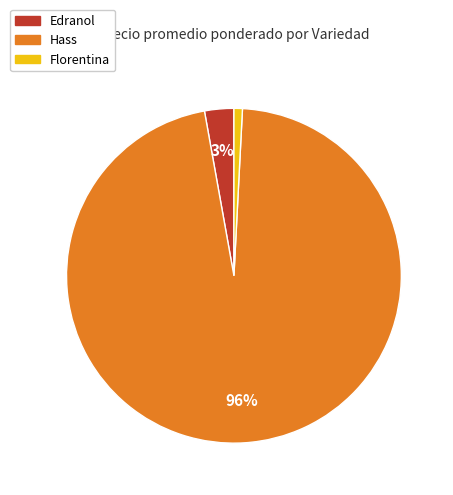

Is there a majority slice in this chart?

Yes